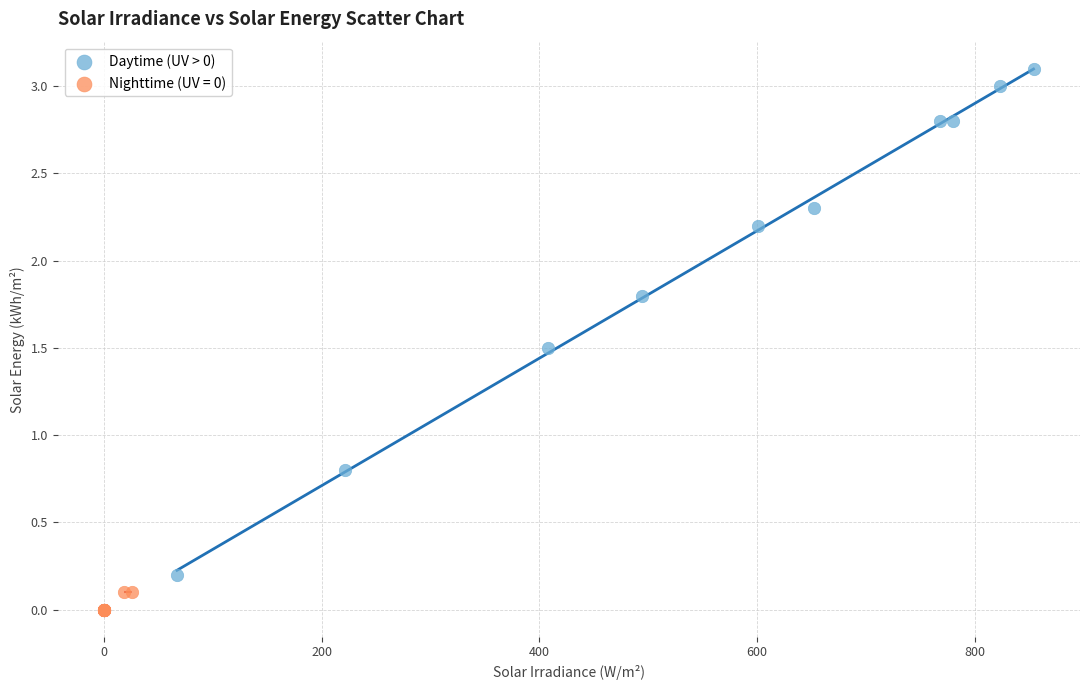

Which series contains the lowest Y value?

Nighttime (UV = 0)